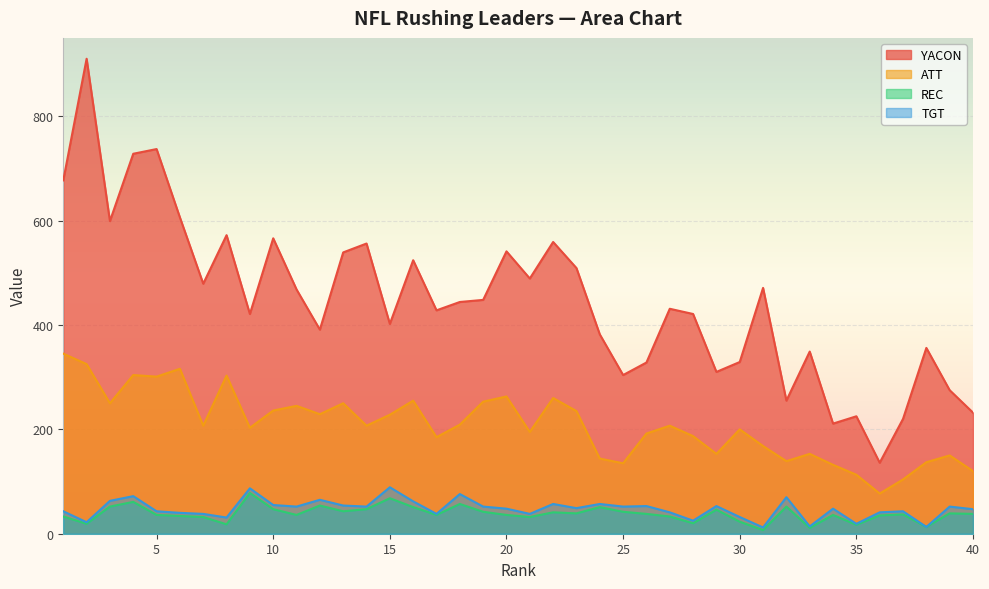

Is the value of ATT at 29 greater than the value of YACON at 23?

No